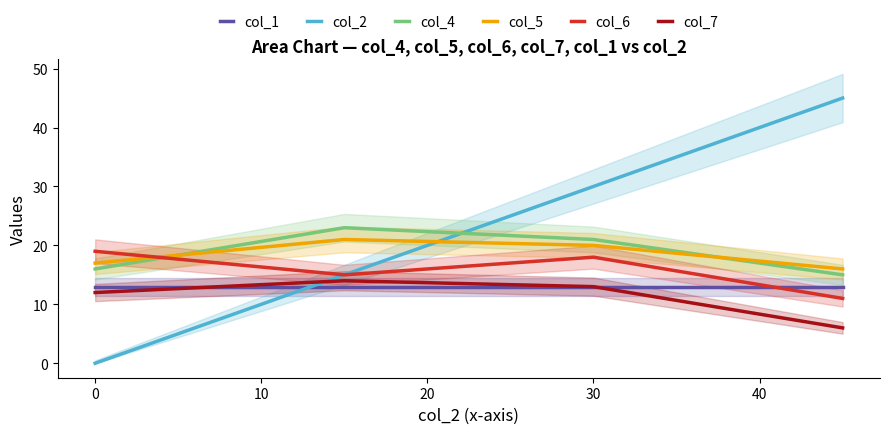

Is it true that col_6 equals 12 at 30?

False